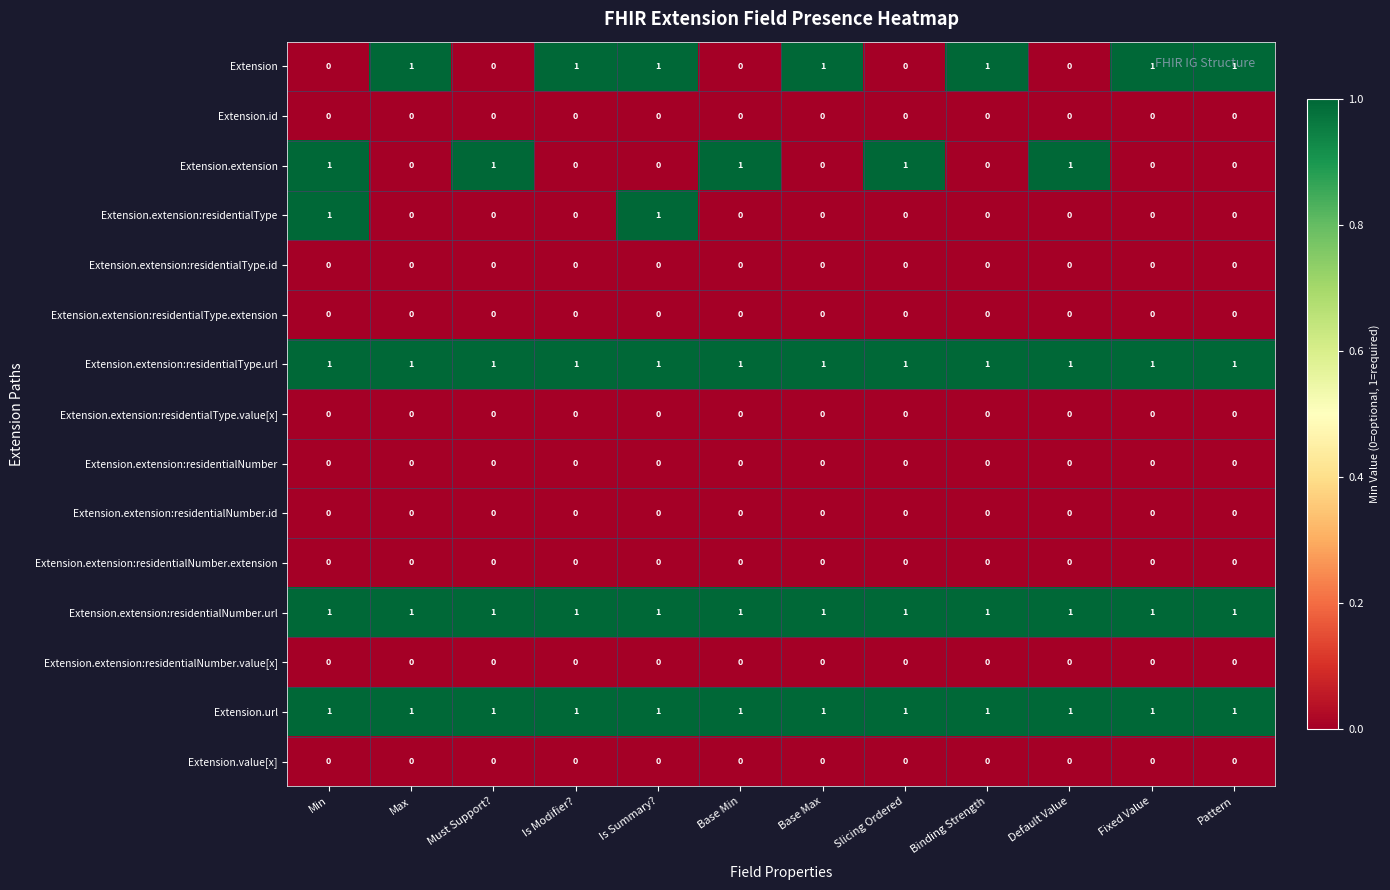

How many categories are shown in the chart?

12